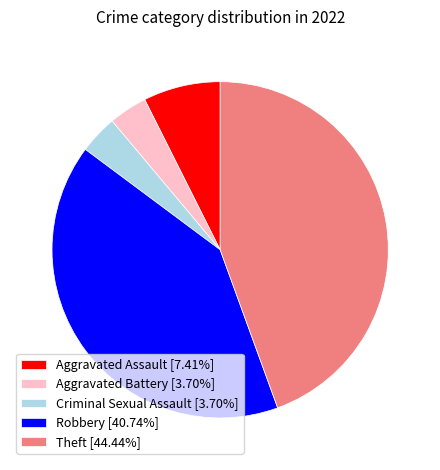

How many slices are in this pie chart?

5